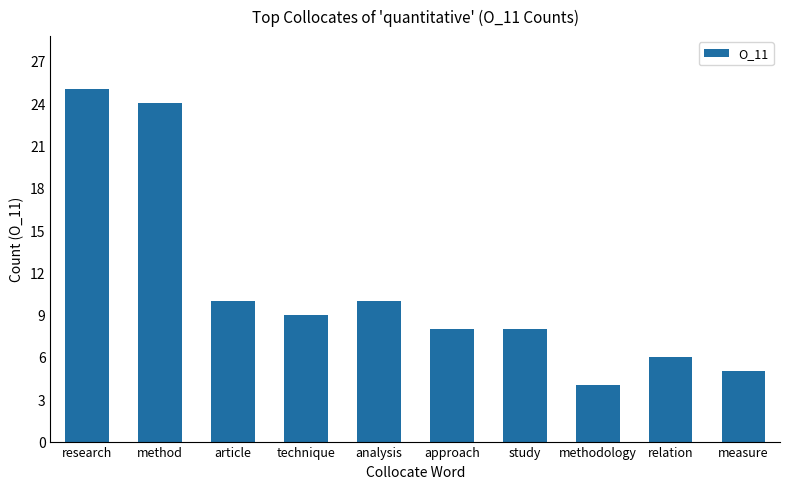

What is the label of the 8th bar from the right?

article